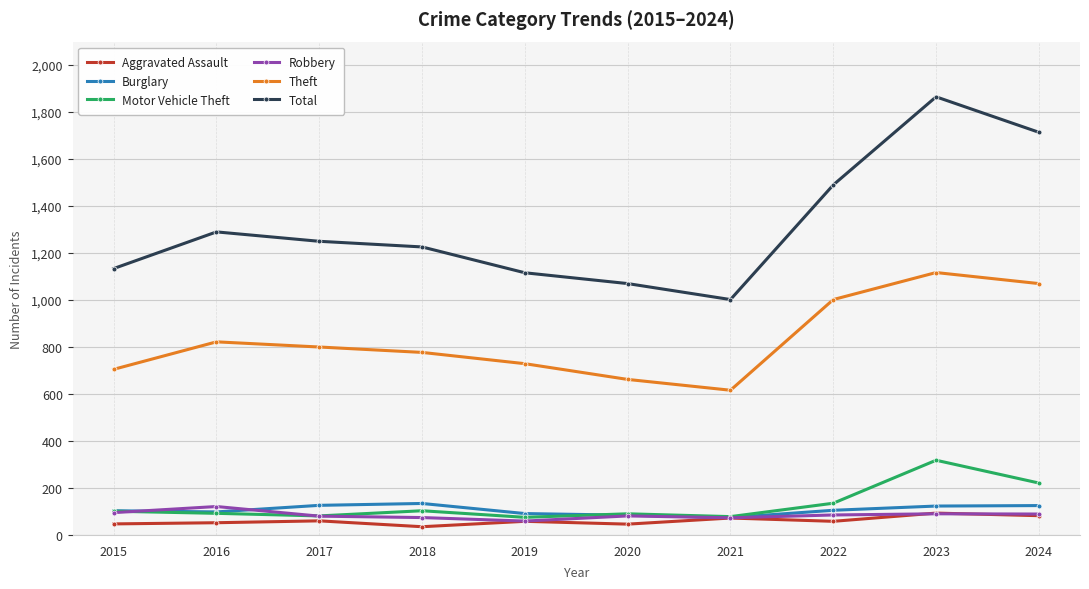

True or false: Robbery has more than 0 interior local peaks.

True